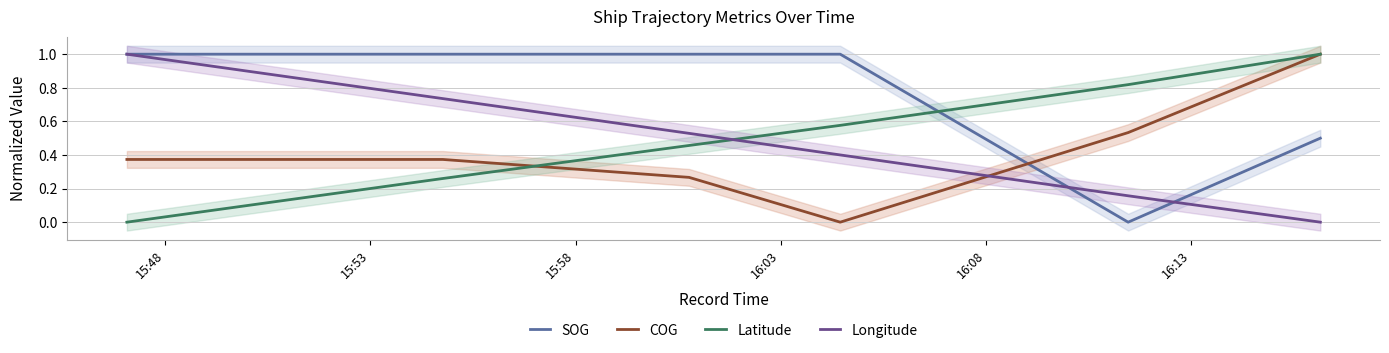

True or false: COG and SOG intersect in this chart.

True